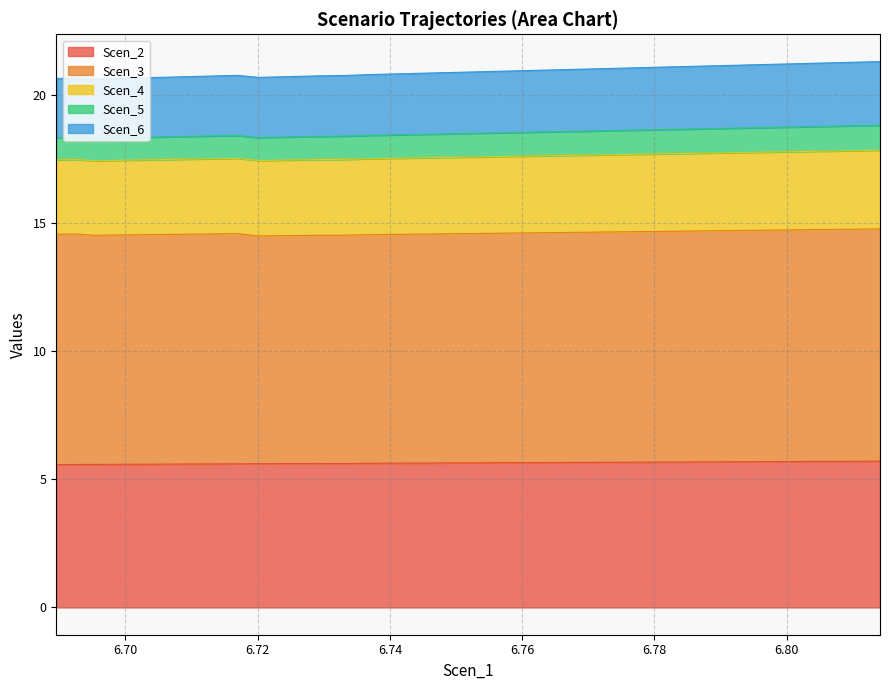

Reading left to right, list all the values displayed in this chart.

Scen_2: 0=5.6	1=5.6	2=5.6	3=5.6	4=5.6	5=5.6	6=5.6	7=5.6	8=5.6	9=5.6	10=5.6	11=5.6	12=5.6	13=5.6	14=5.6	15=5.6	16=5.6	17=5.6	18=5.6	19=5.6	20=5.6	21=5.6	22=5.7	23=5.7	24=5.7	25=5.7	26=5.7	27=5.7	28=5.7	29=5.7	30=5.7	31=5.7	32=5.7	33=5.7	34=5.7	35=5.7	36=5.7	37=5.7	38=5.7	39=5.7
Scen_3: 0=9.0	1=9.0	2=8.9	3=8.9	4=9.0	5=9.0	6=9.0	7=9.0	8=9.0	9=9.0	10=8.9	11=8.9	12=8.9	13=8.9	14=8.9	15=8.9	16=8.9	17=8.9	18=8.9	19=8.9	20=9.0	21=9.0	22=9.0	23=9.0	24=9.0	25=9.0	26=9.0	27=9.0	28=9.0	29=9.0	30=9.0	31=9.0	32=9.0	33=9.0	34=9.0	35=9.0	36=9.0	37=9.1	38=9.1	39=9.1
Scen_4: 0=2.9	1=2.9	2=2.9	3=2.9	4=2.9	5=2.9	6=2.9	7=2.9	8=2.9	9=2.9	10=2.9	11=2.9	12=3.0	13=3.0	14=3.0	15=3.0	16=3.0	17=3.0	18=3.0	19=3.0	20=3.0	21=3.0	22=3.0	23=3.0	24=3.0	25=3.0	26=3.0	27=3.0	28=3.0	29=3.0	30=3.0	31=3.0	32=3.0	33=3.0	34=3.0	35=3.1	36=3.1	37=3.1	38=3.1	39=3.1
Scen_5: 0=0.9	1=0.9	2=0.9	3=0.9	4=0.9	5=0.9	6=0.9	7=0.9	8=0.9	9=0.9	10=0.9	11=0.9	12=0.9	13=0.9	14=0.9	15=0.9	16=0.9	17=0.9	18=0.9	19=0.9	20=0.9	21=0.9	22=0.9	23=0.9	24=0.9	25=0.9	26=0.9	27=0.9	28=0.9	29=0.9	30=0.9	31=1.0	32=1.0	33=1.0	34=1.0	35=1.0	36=1.0	37=1.0	38=1.0	39=1.0
Scen_6: 0=2.3	1=2.3	2=2.3	3=2.3	4=2.3	5=2.3	6=2.3	7=2.3	8=2.3	9=2.3	10=2.3	11=2.4	12=2.4	13=2.4	14=2.4	15=2.4	16=2.4	17=2.4	18=2.4	19=2.4	20=2.4	21=2.4	22=2.4	23=2.4	24=2.4	25=2.4	26=2.4	27=2.4	28=2.4	29=2.4	30=2.4	31=2.5	32=2.5	33=2.5	34=2.5	35=2.5	36=2.5	37=2.5	38=2.5	39=2.5